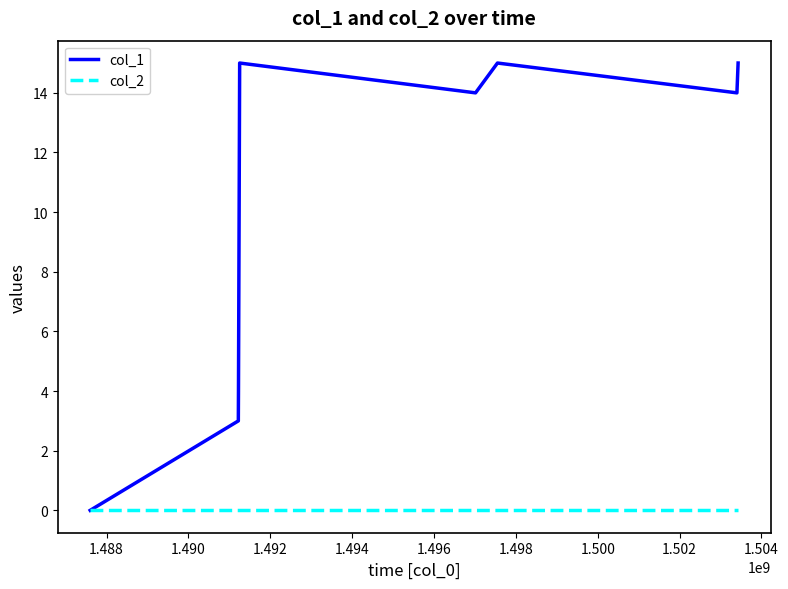

List the series in order of their peak value, lowest first.

col_2, col_1